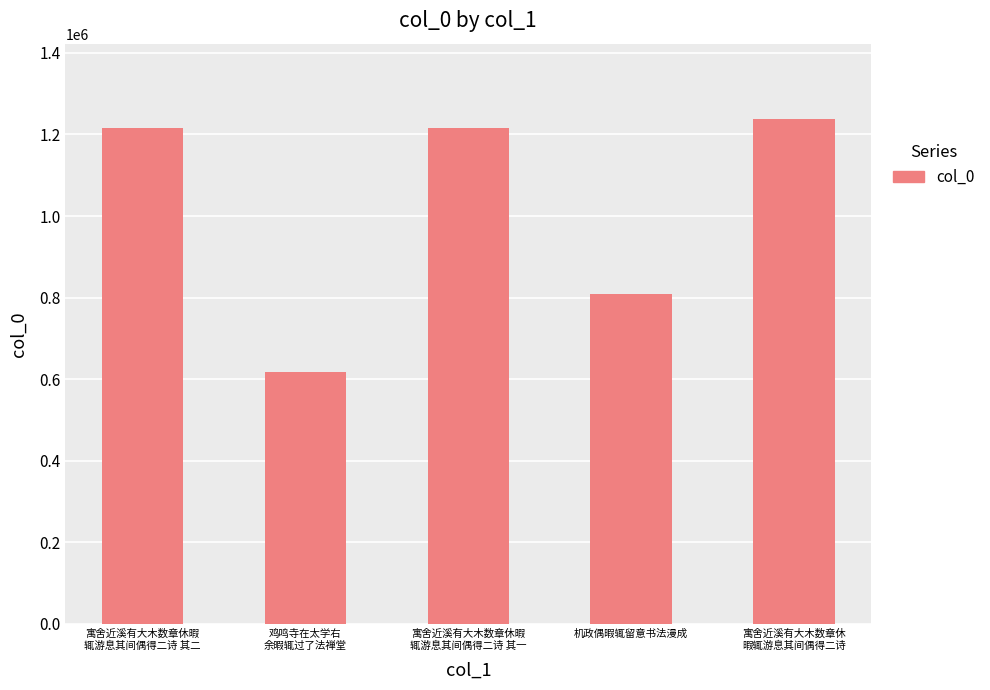

Count the number of data series in this chart.

1